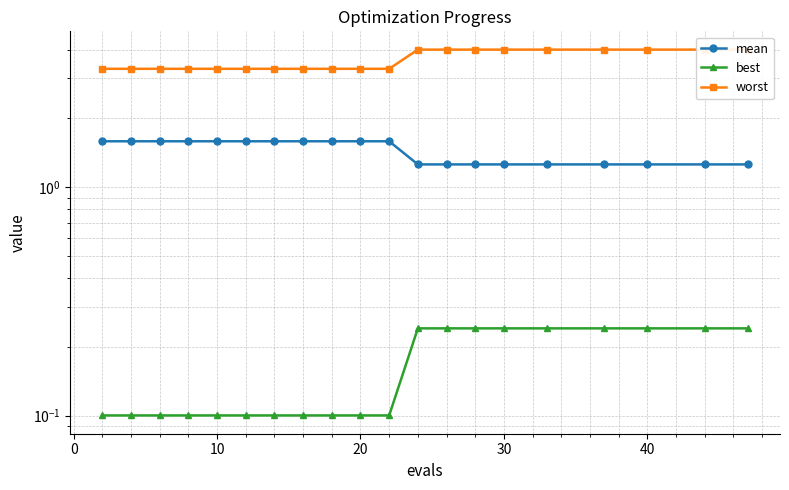

True or false: best and mean intersect in this chart.

False